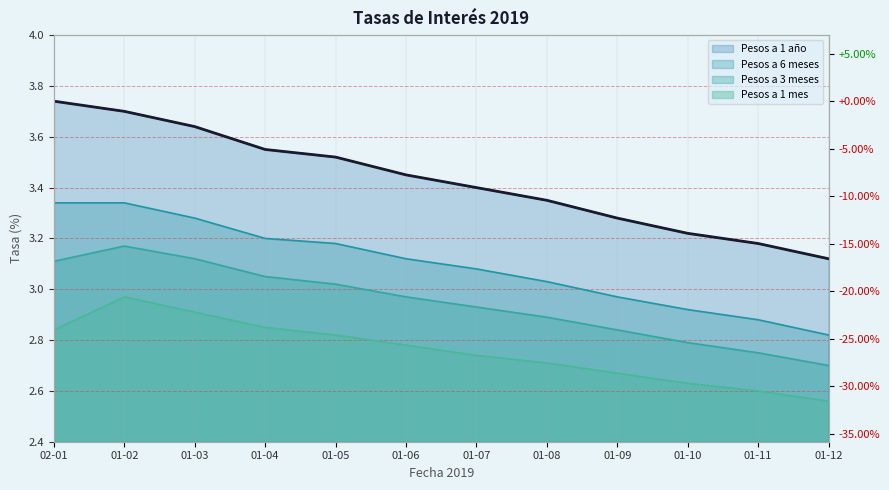

Count the number of data series in this chart.

4